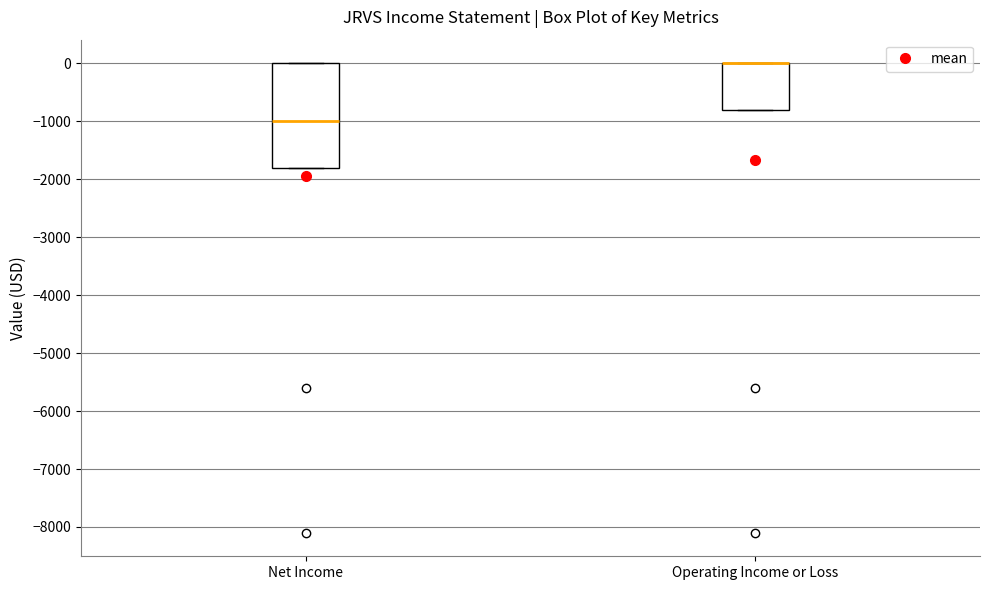

Reading left to right, read every box against the y-axis: the position of its median line, the range the box covers, and the ends of its whiskers. The values are not printed on the chart, so give them approximately, as read against the axis.

Net Income: median -1000, box -1800 to 0, whiskers -1800 to 0
Operating Income or Loss: median 0 (drawn on the box's upper edge), box -800 to 0, whiskers -800 to 0